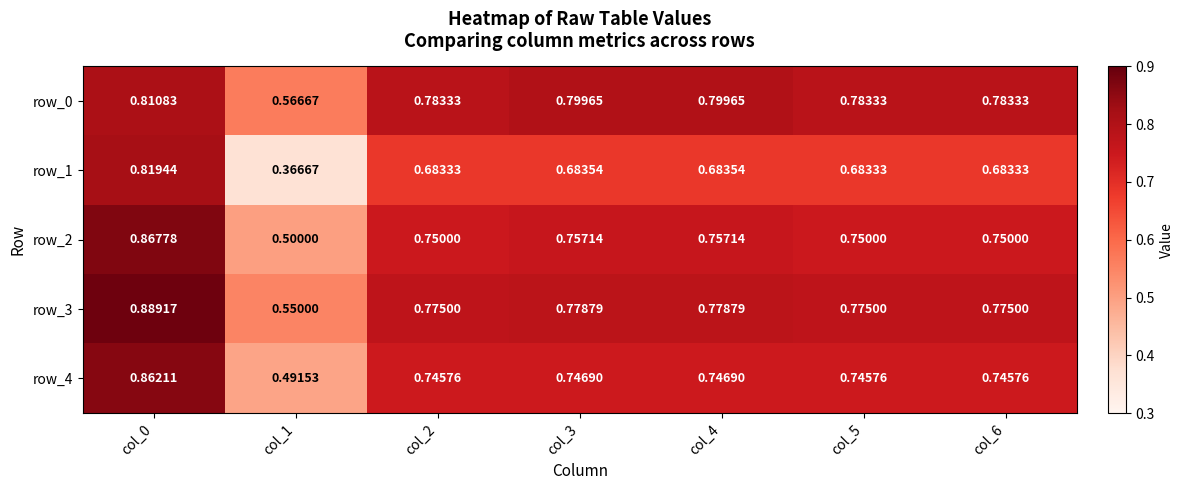

How many data points does each series have?

7